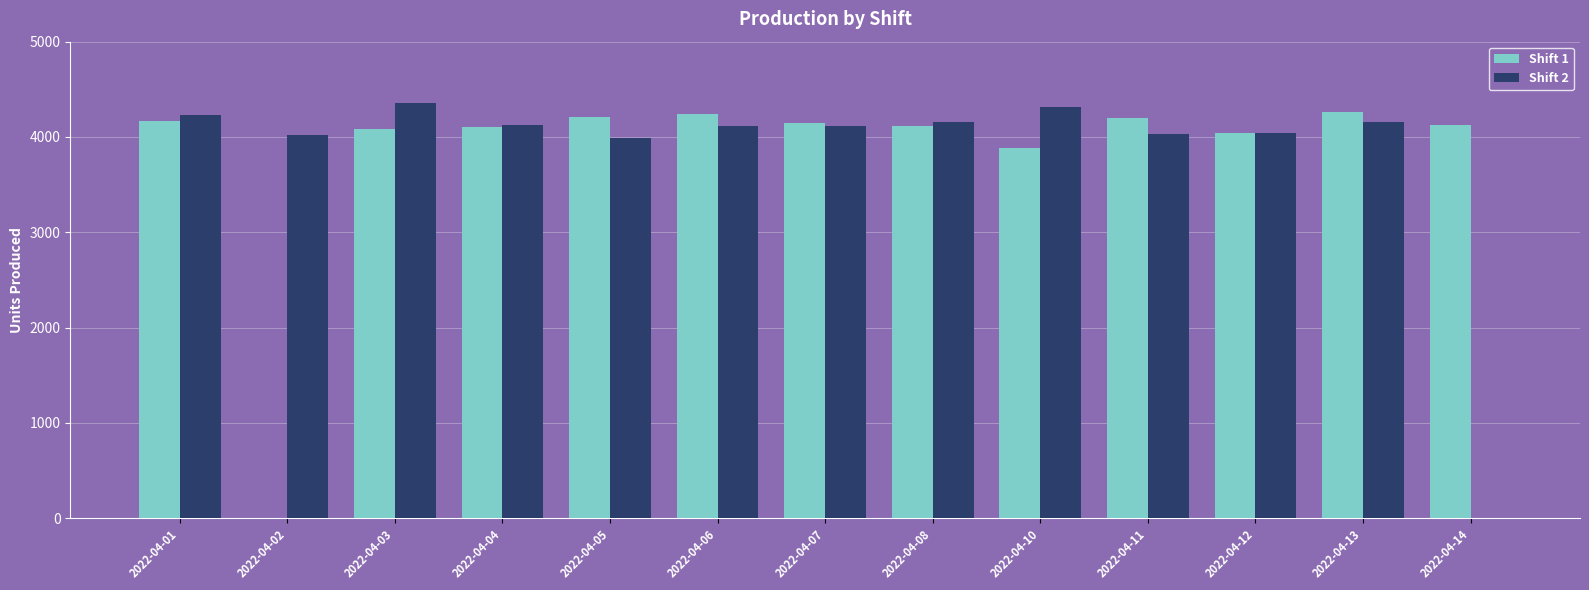

The value of Shift 1 at 2022-04-12 is 4040. True or false?

True